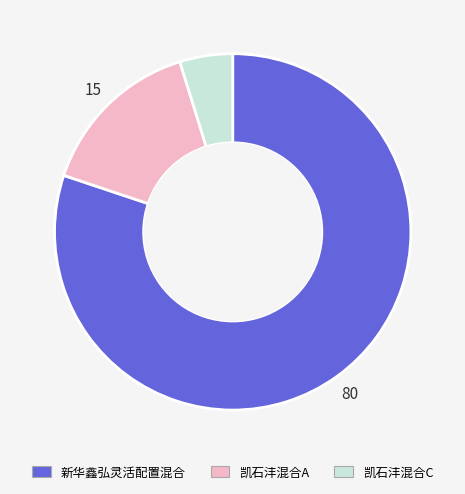

Rank the categories by value from lowest to highest.

凯石沣混合C, 凯石沣混合A, 新华鑫弘灵活配置混合